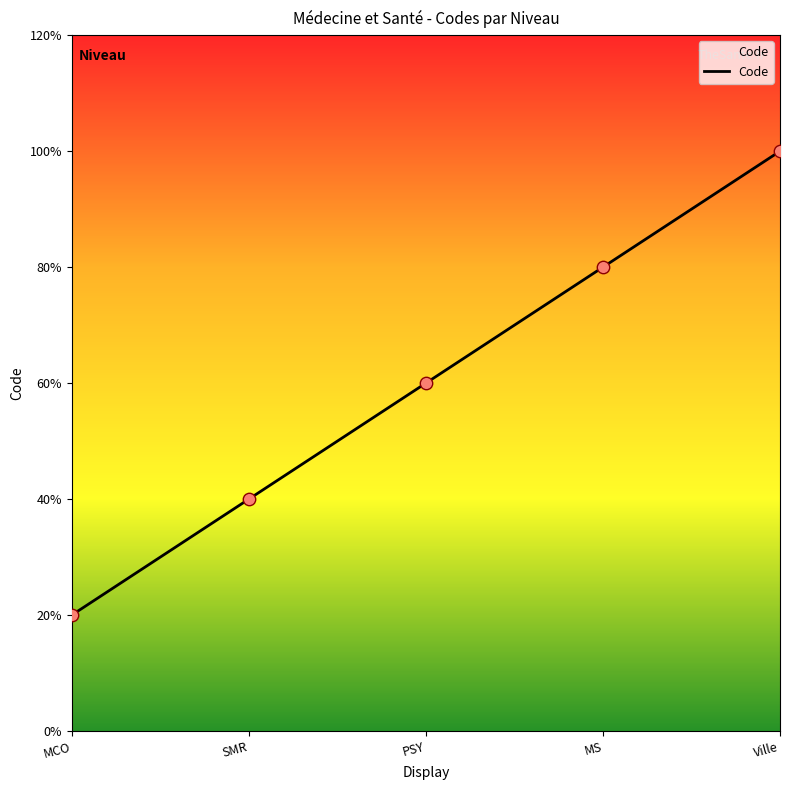

What is the change in value from PSY to MS?

+1